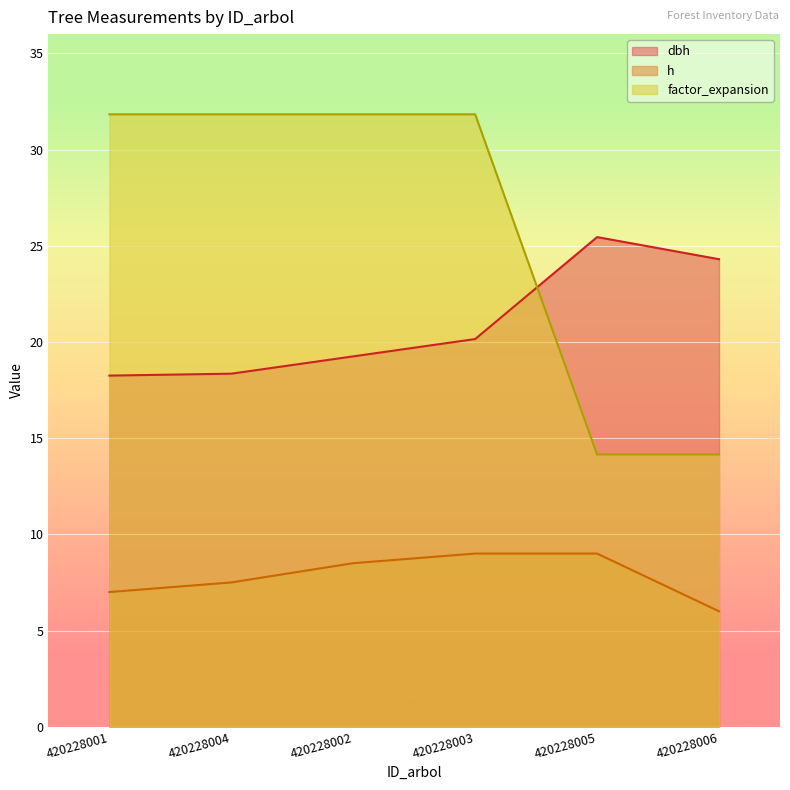

What is the sum of the h values at 420228003 and 420228005?

18.0